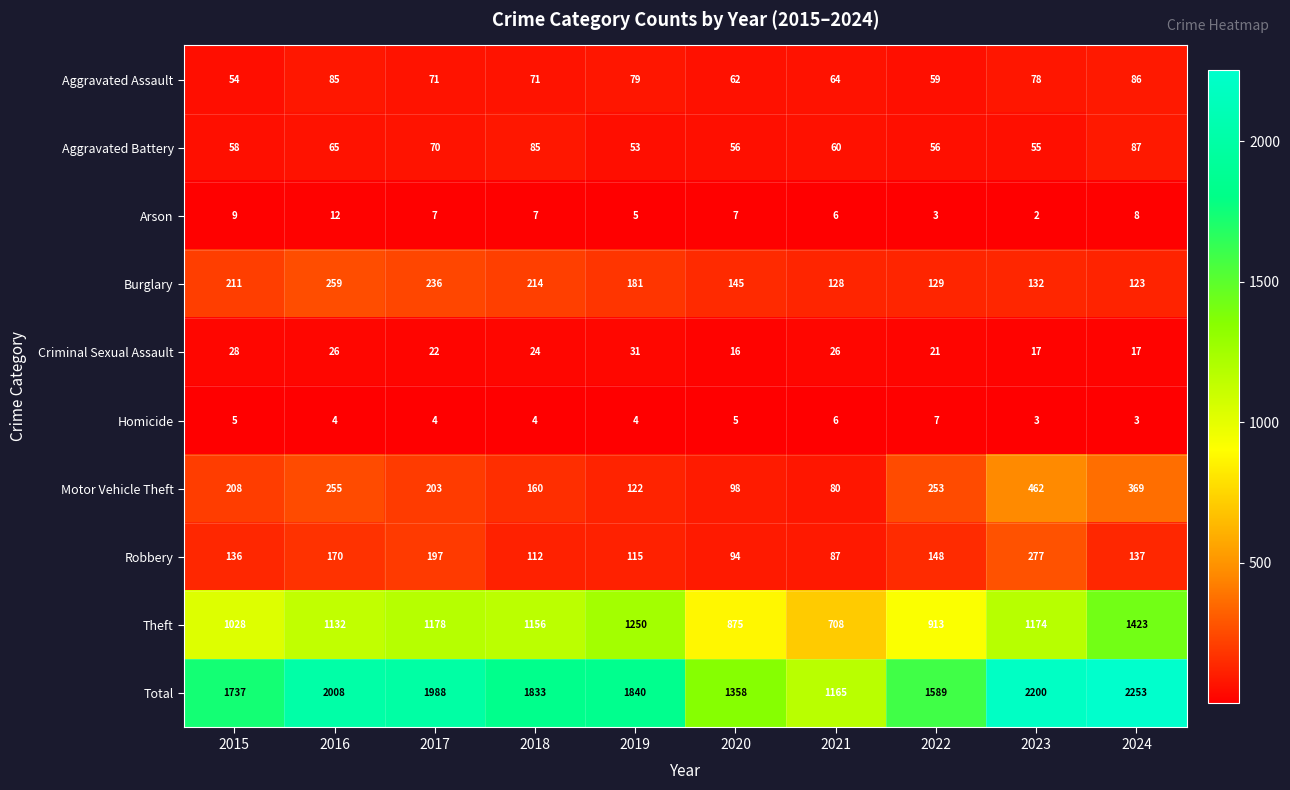

Rank the series at 2016 from lowest to highest value.

Homicide, Arson, Criminal Sexual Assault, Aggravated Battery, Aggravated Assault, Robbery, Motor Vehicle Theft, Burglary, Theft, Total